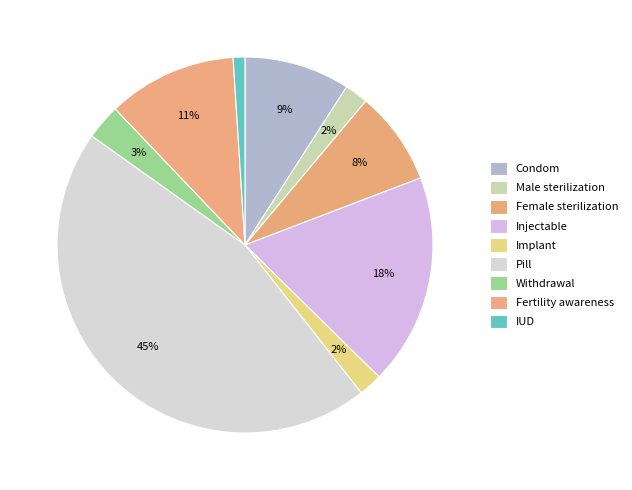

How many segments does this pie chart have?

9